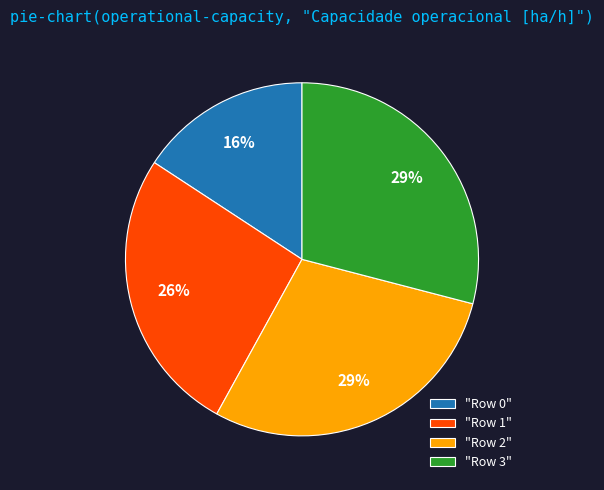

To the nearest percent, what percentage of the pie is "Row 3"?

29%